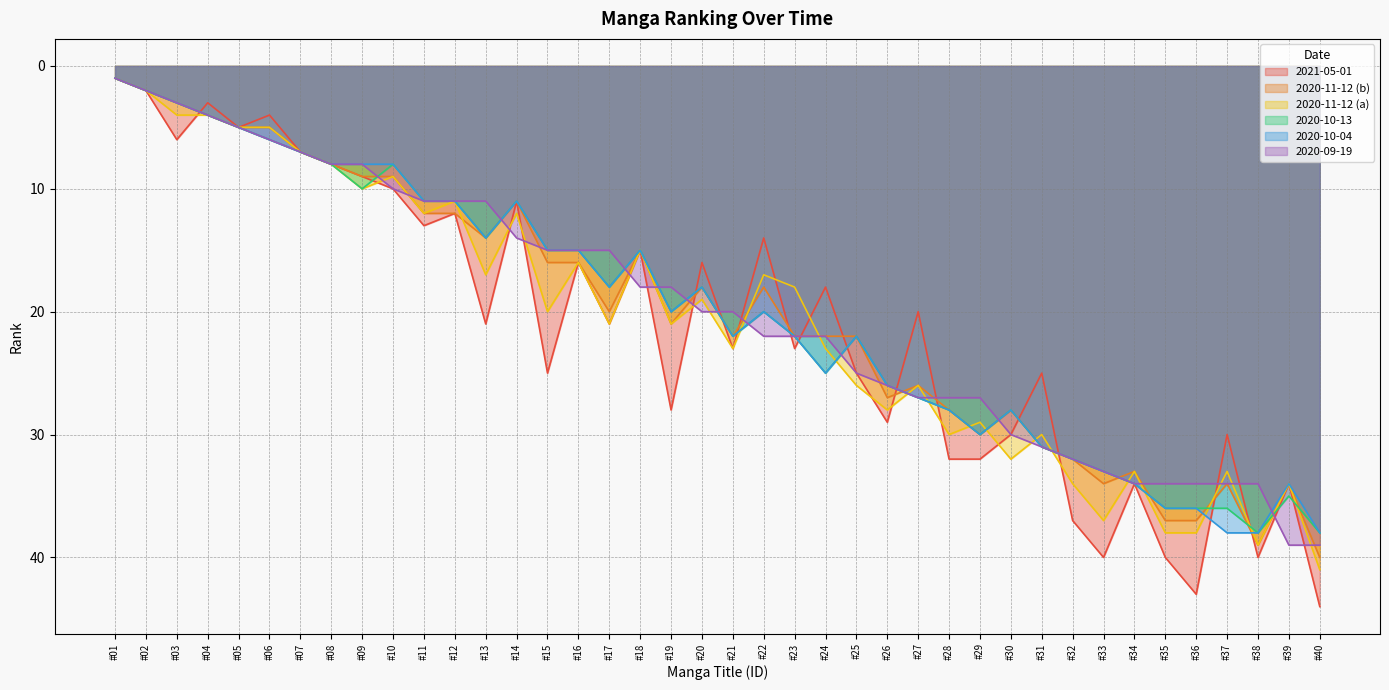

What is the maximum value shown in the chart?

44